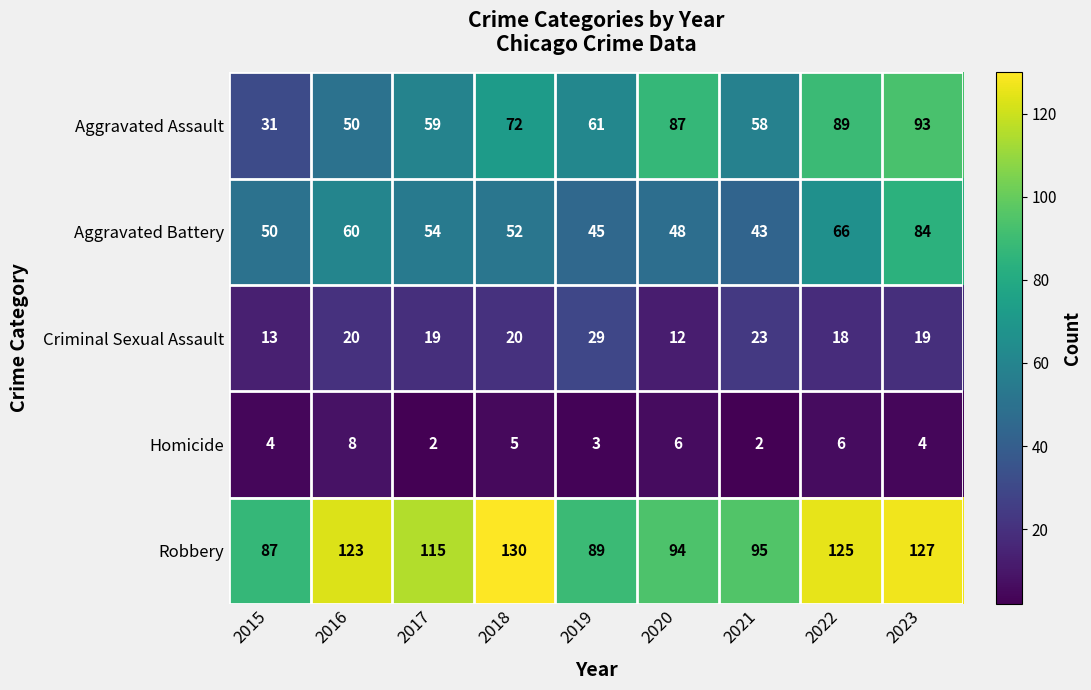

Is it true that Aggravated Assault equals 31 at 2015?

True